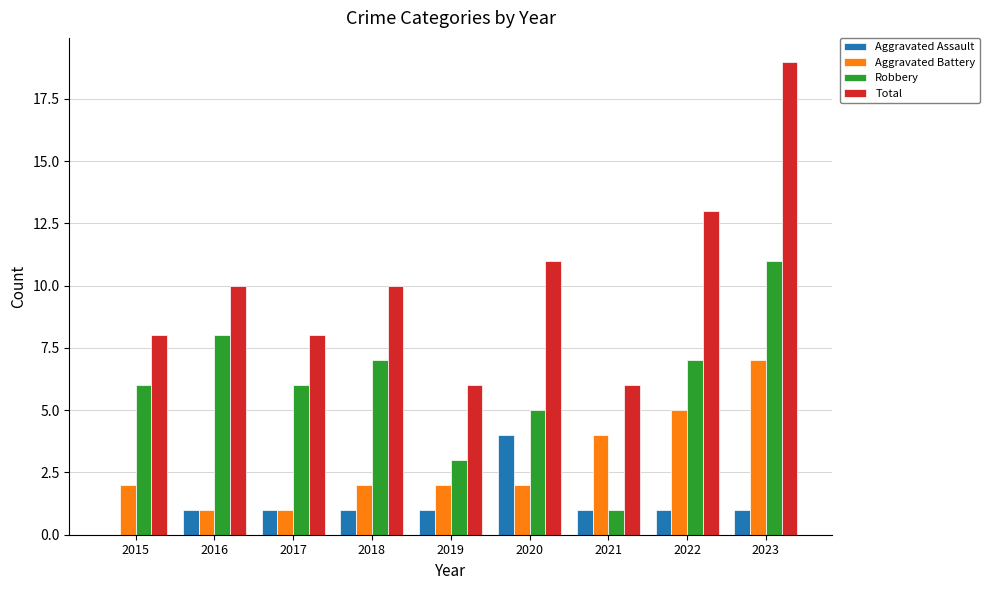

At which category is the sum across all series the highest?

2023